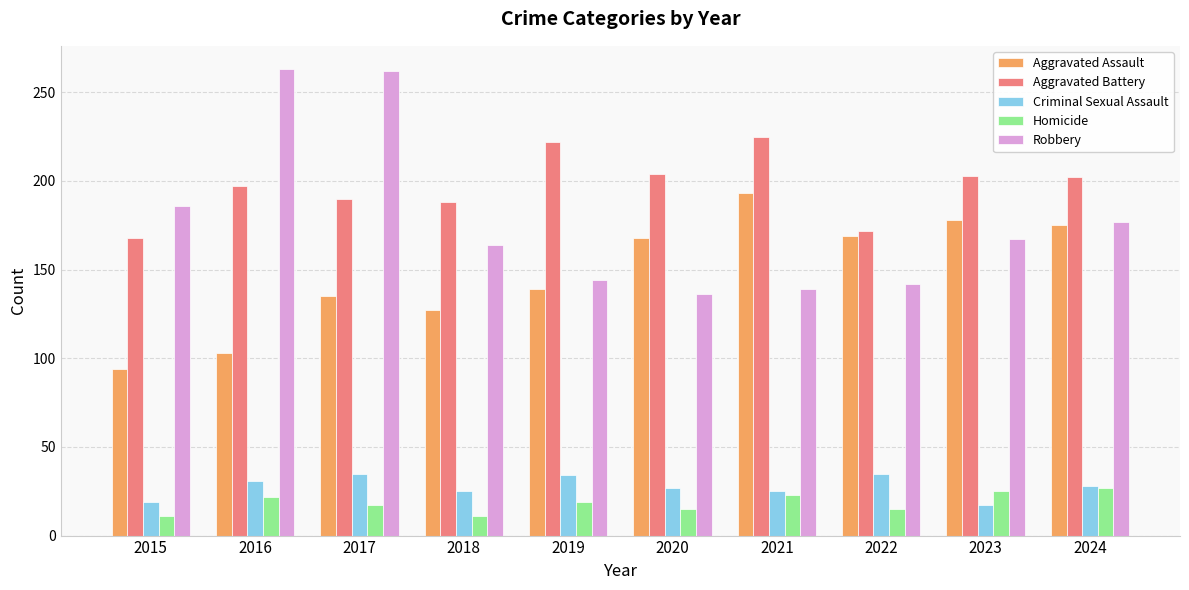

Count the number of data series in this chart.

5